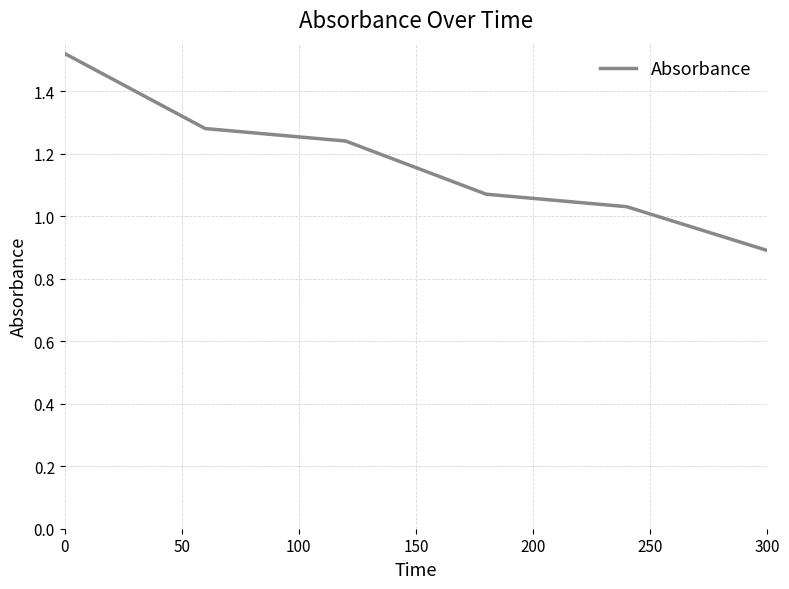

True or false: there are more than 1 points higher than both neighbors.

False